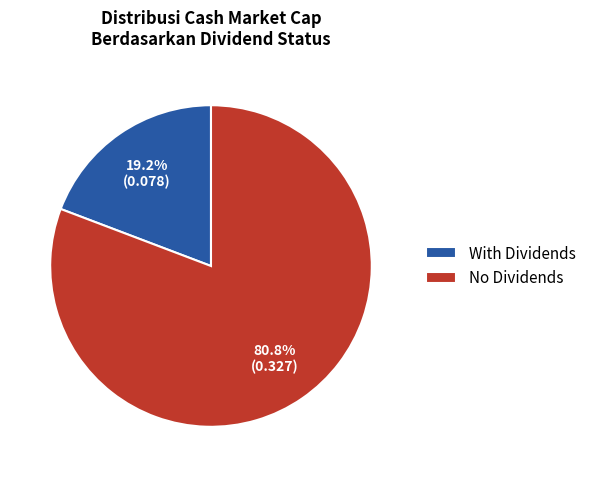

What is the smallest slice in the pie chart?

With Dividends